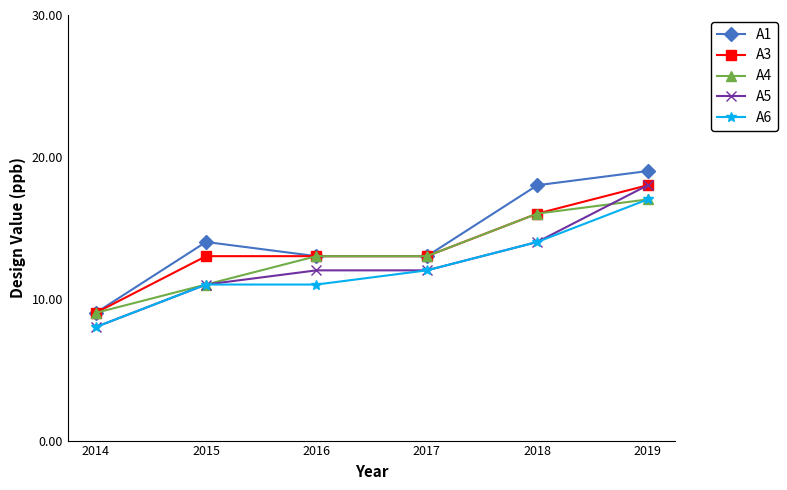

Read the A5 value at 2014.

8